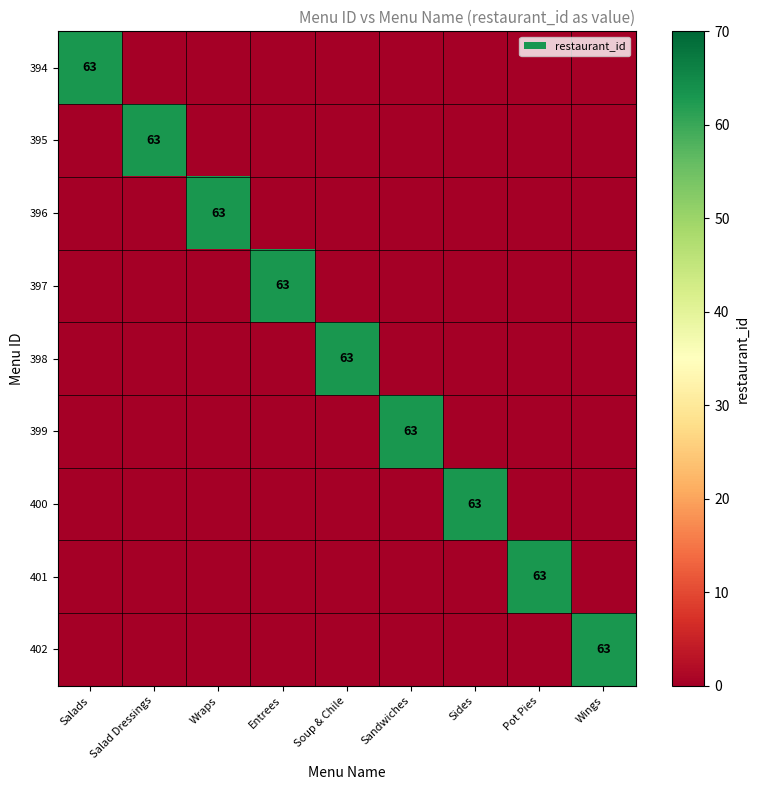

Is it true that 399 equals 63 at Sandwiches?

True